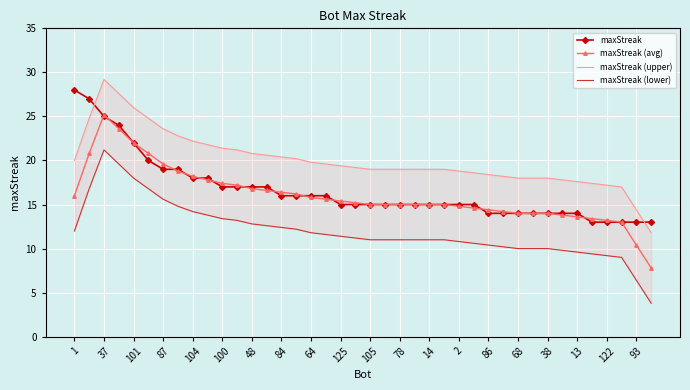

What is the minimum value for maxStreak (avg)?

7.8